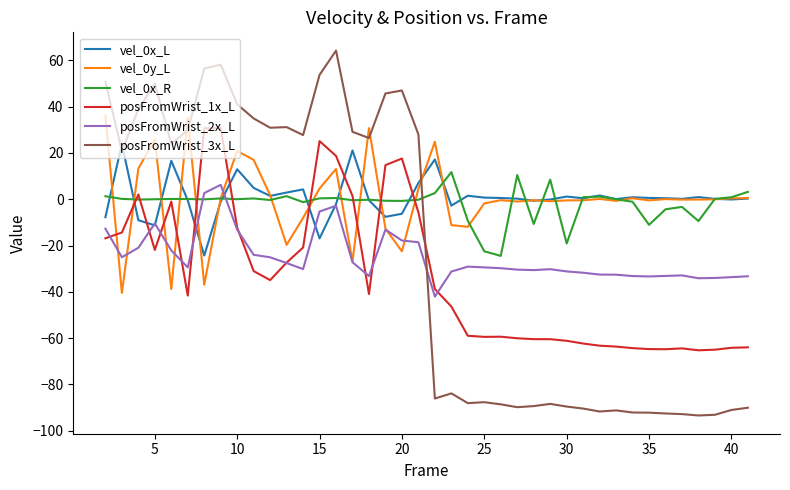

Which series has the widest spread of values?

posFromWrist_3x_L